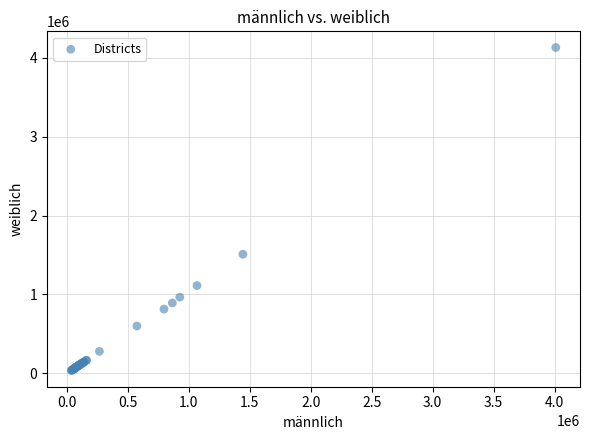

What Y value in the scatter plot is closest to 2083109?

1510001